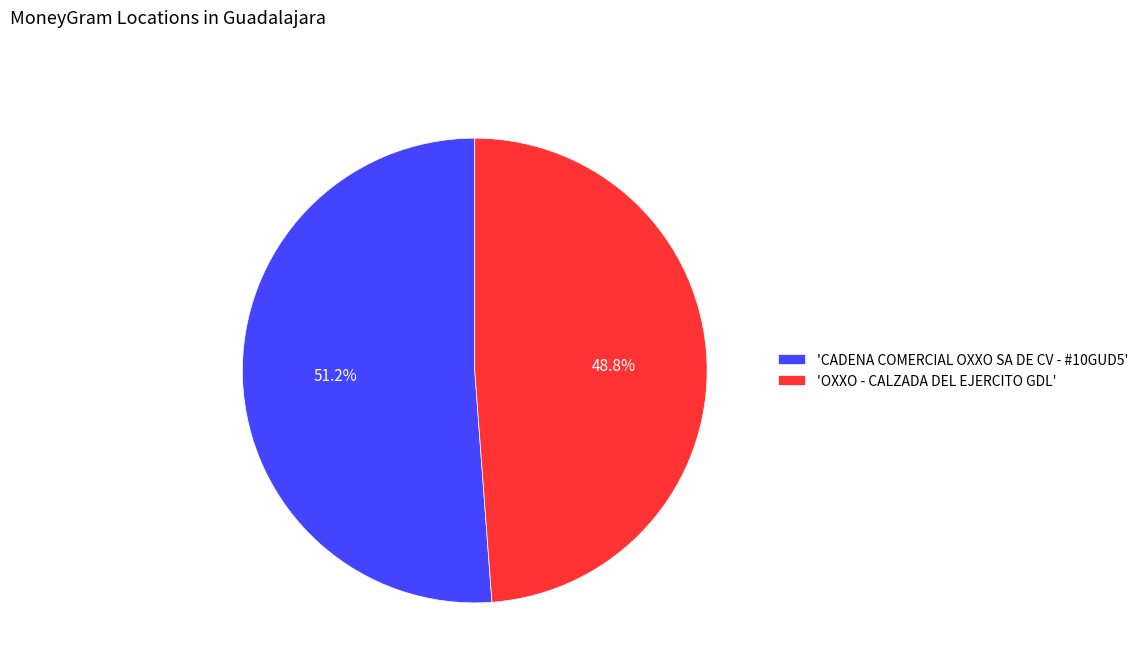

To the nearest percent, what is the average slice percentage?

50%